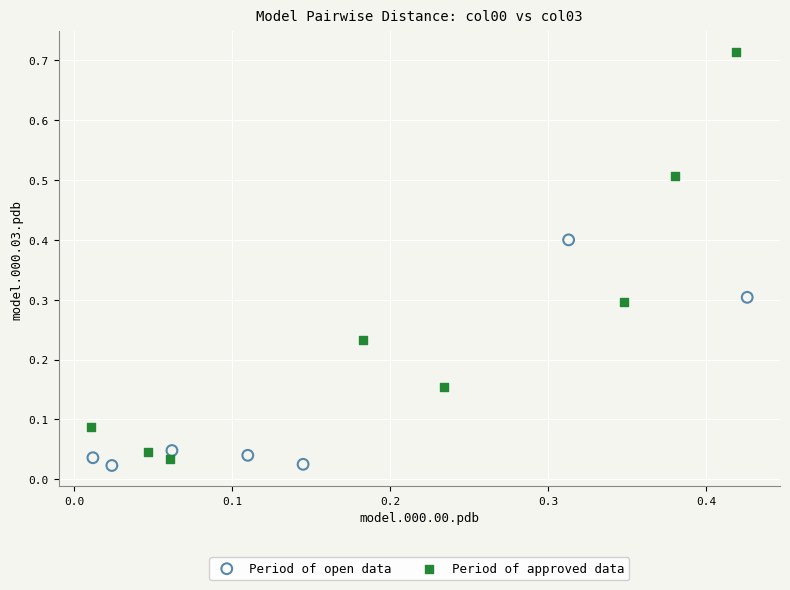

Which series has the largest Y range (max minus min)?

Period of approved data